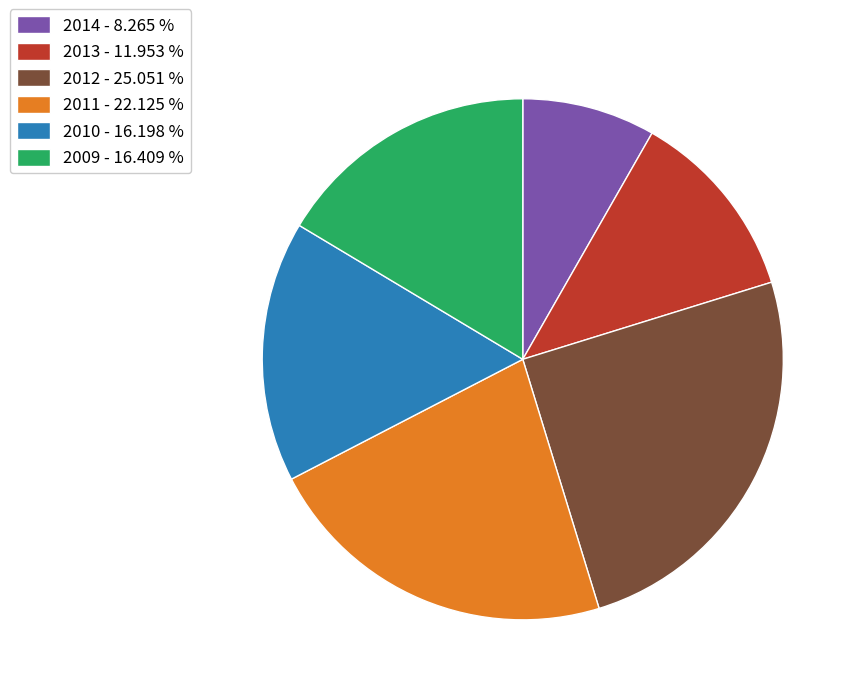

How many slices are in this pie chart?

6